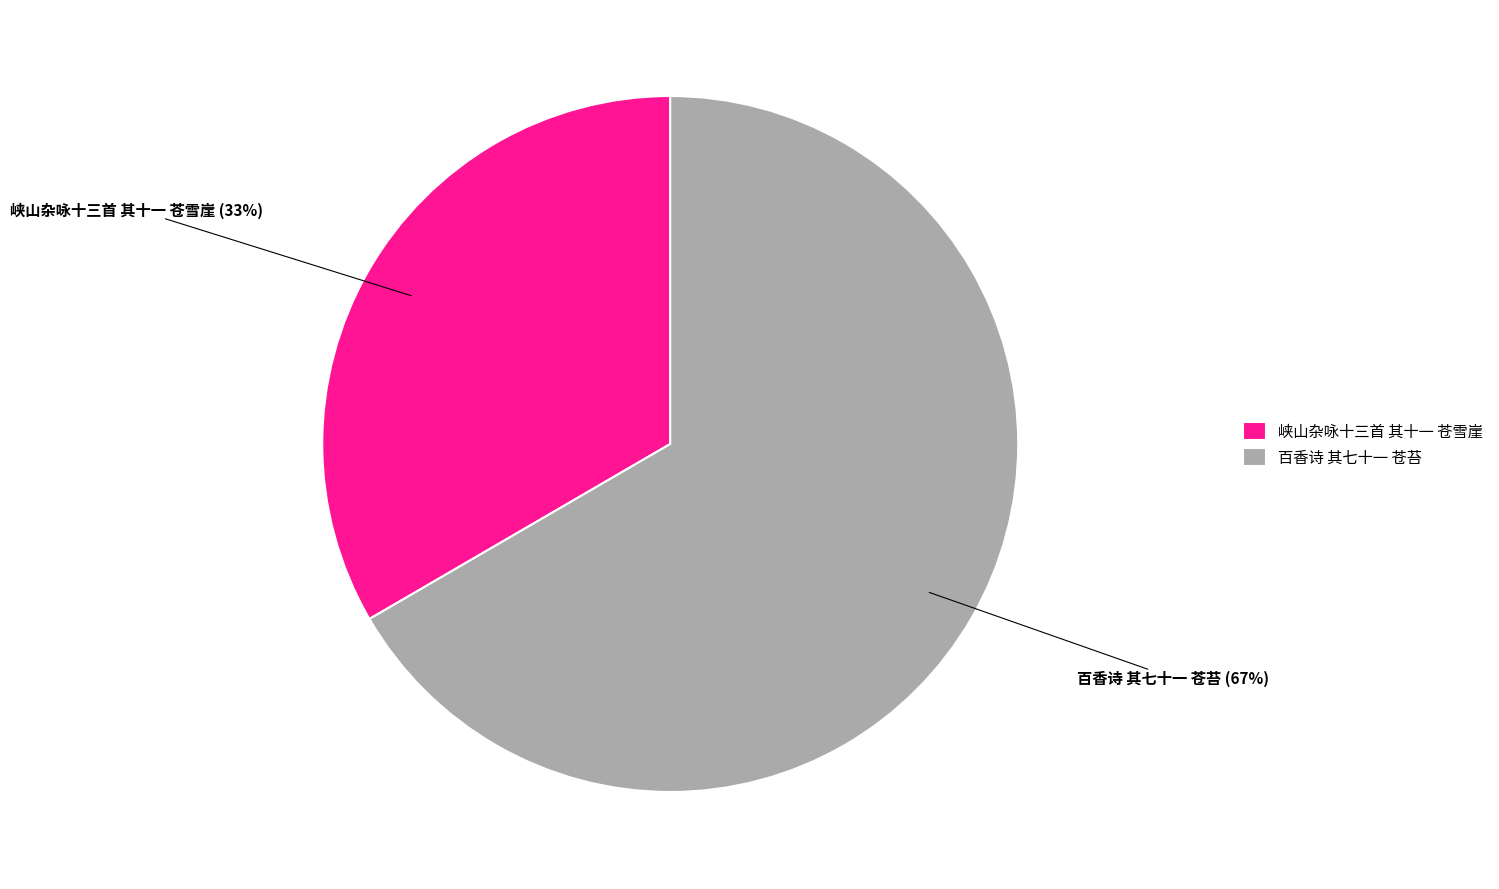

Which slice is the smallest?

峡山杂咏十三首 其十一 苍雪崖